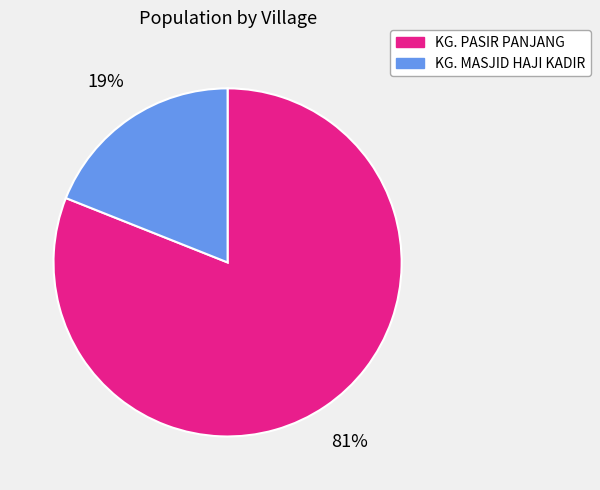

Count the number of slices in the pie.

2